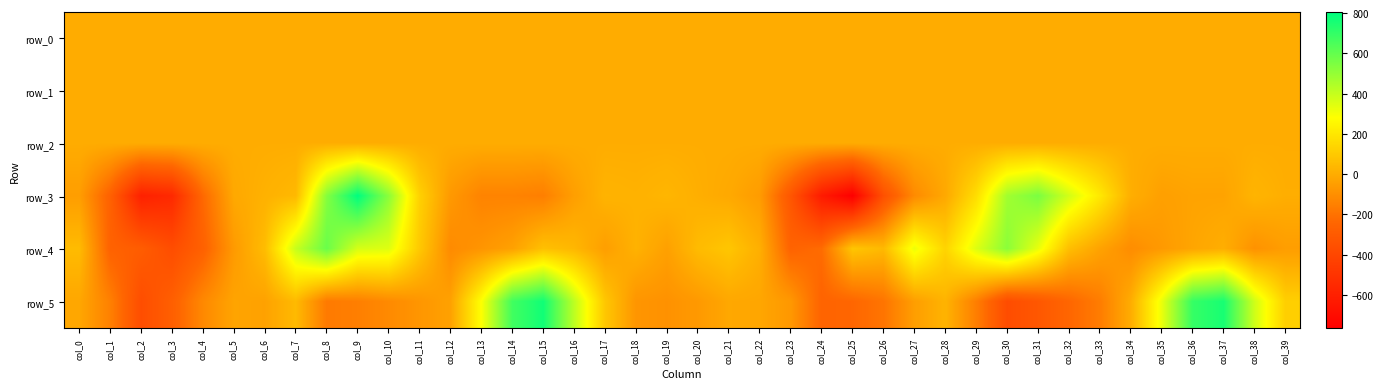

What is the sum of all row_1 values?

-3.5